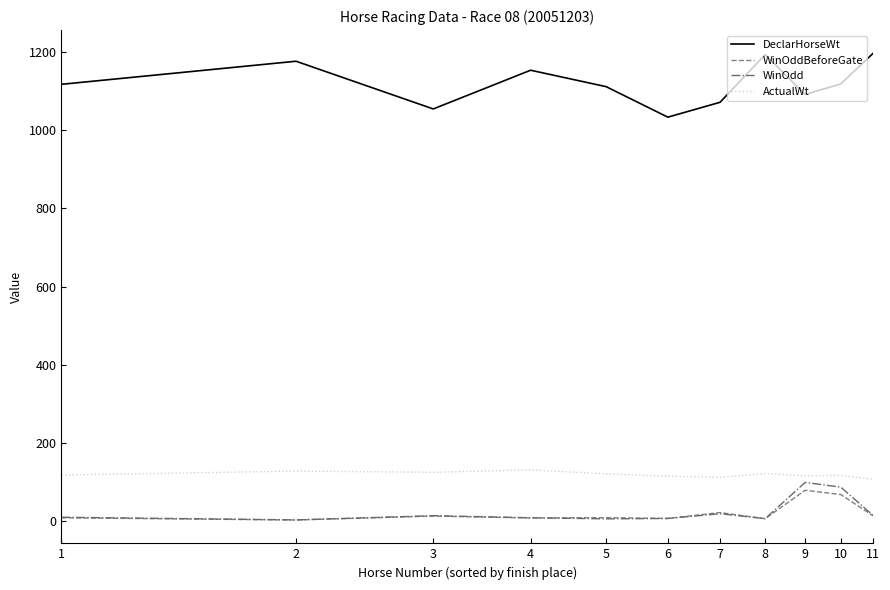

What is the highest value of the WinOddBeforeGate series?

79.0